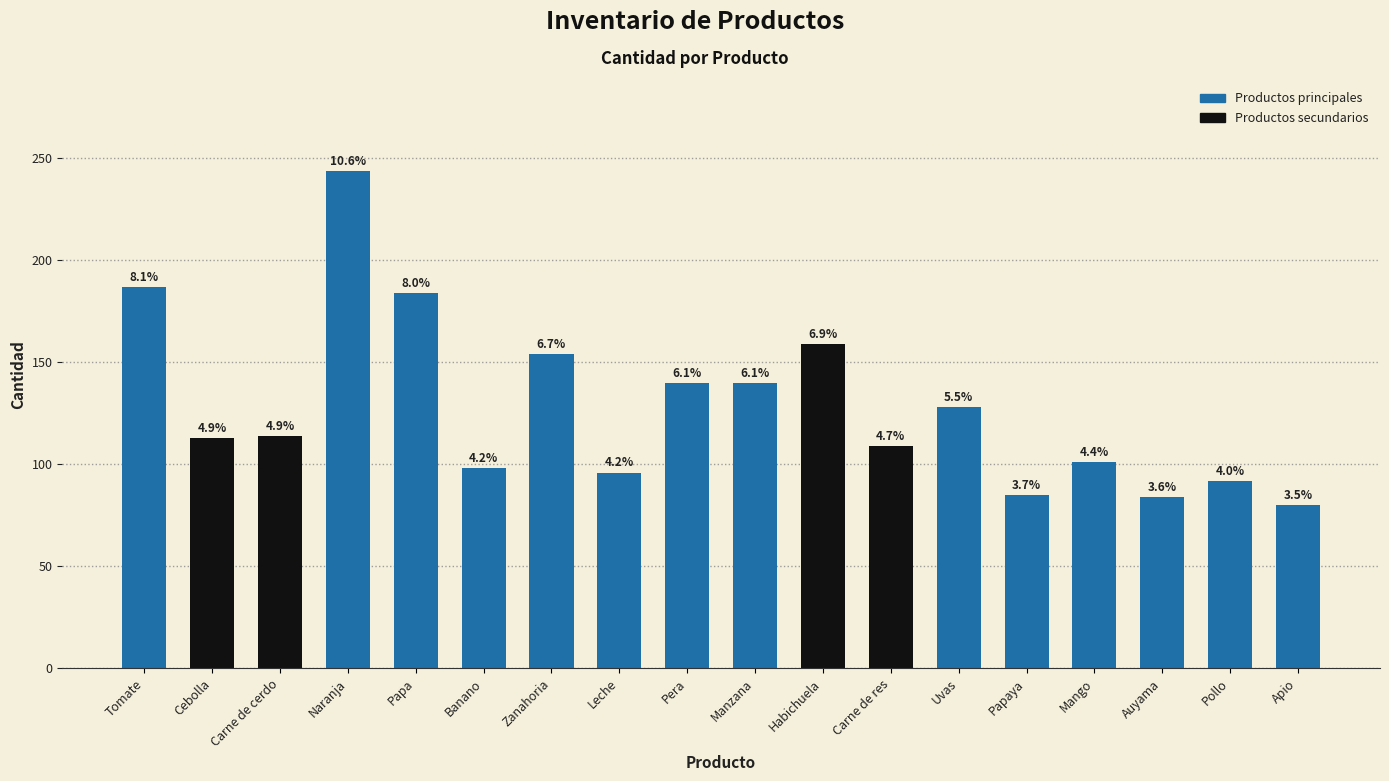

Between Manzana and Naranja, which is larger?

Naranja